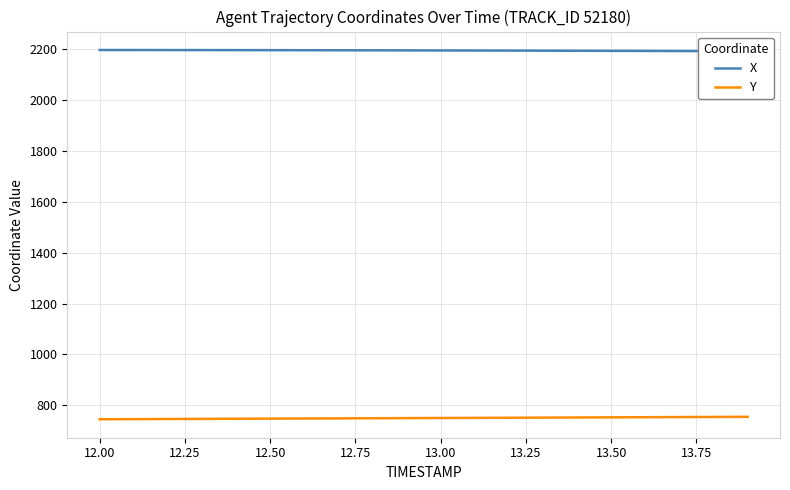

What is the highest value of the Y series?

754.0